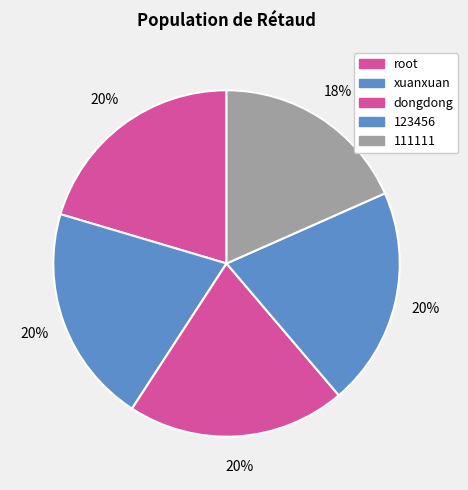

What percentage is the root slice, to the nearest percent?

20%